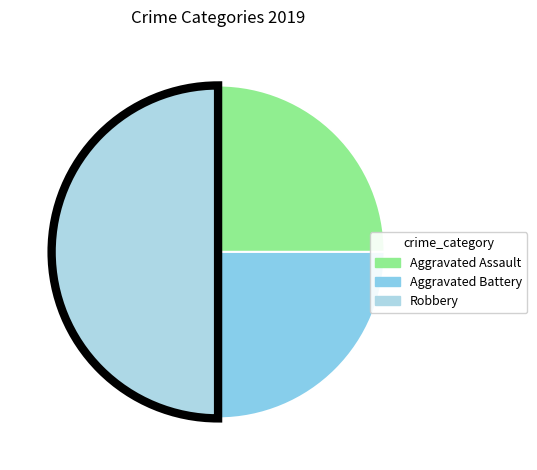

To the nearest percent, what percentage of the pie is Aggravated Battery?

25%